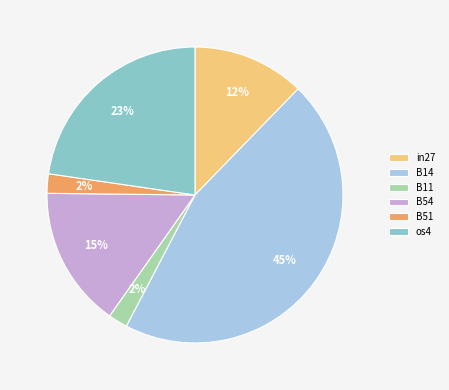

Is B51 the majority of the pie?

No